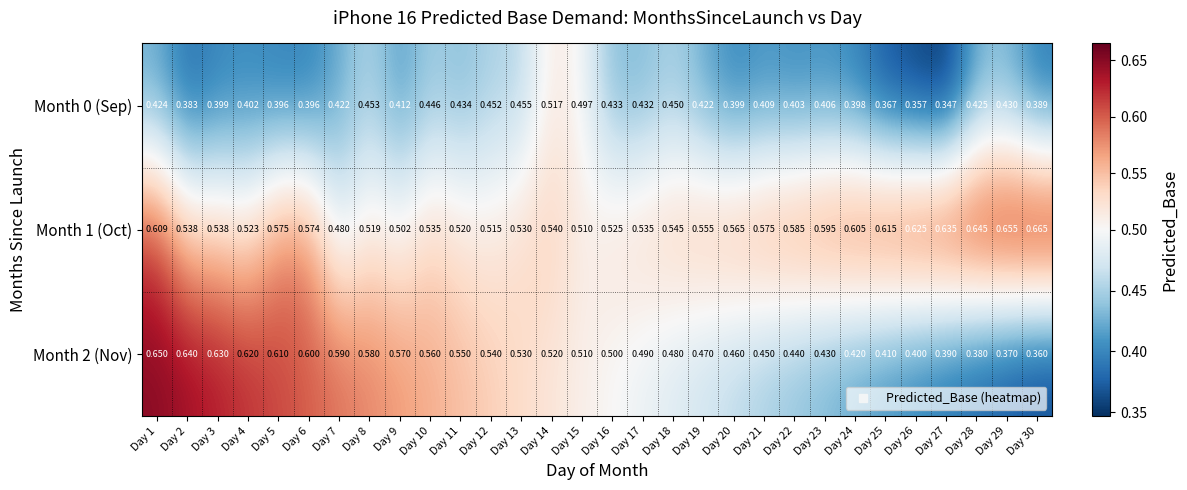

Which label corresponds to the largest value in the chart?

Day 30